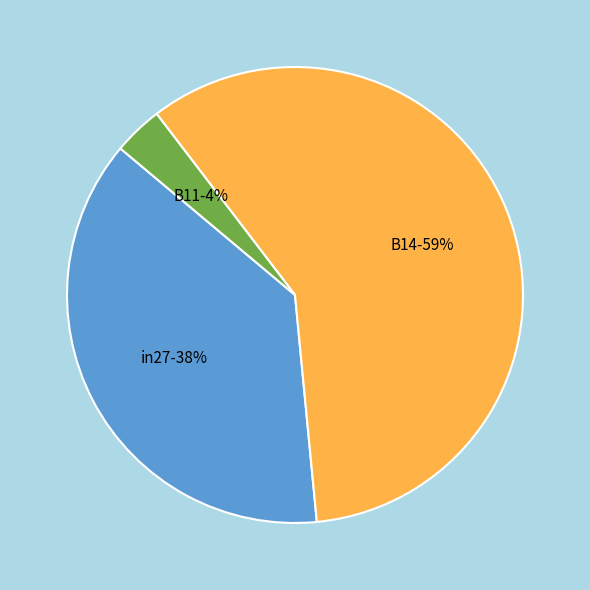

Is the sum of in27-38% and B14-59% greater than half?

Yes